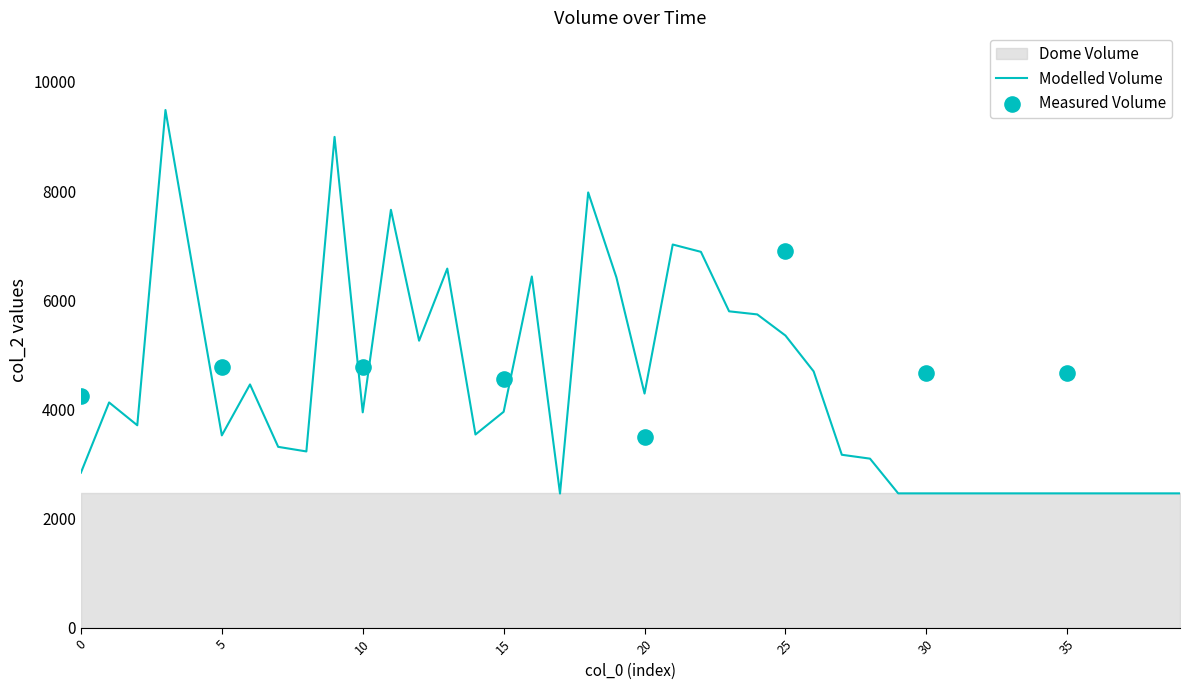

Approximately how many times larger is the value at 25 compared to 10?

1.4